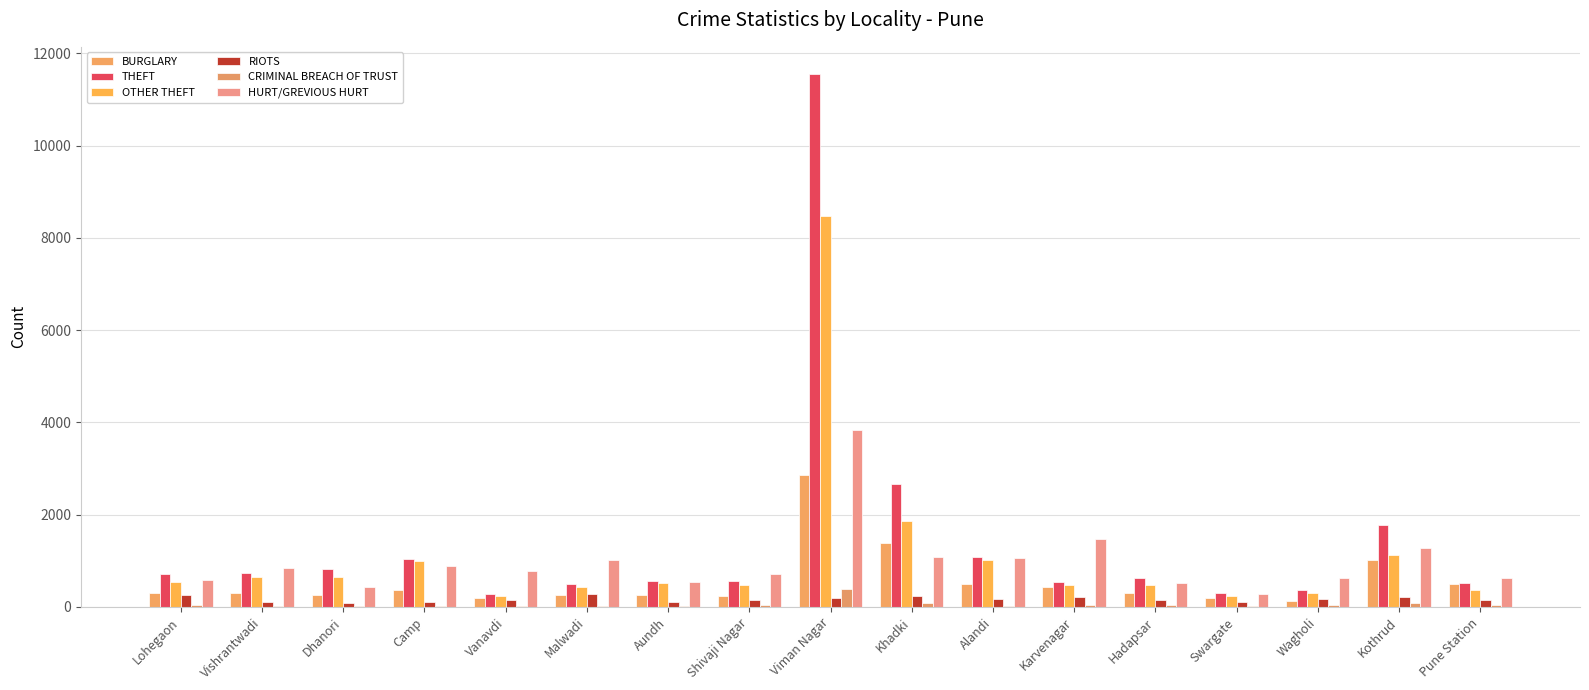

Is the value of RIOTS at Viman Nagar greater than the value of THEFT at Aundh?

No